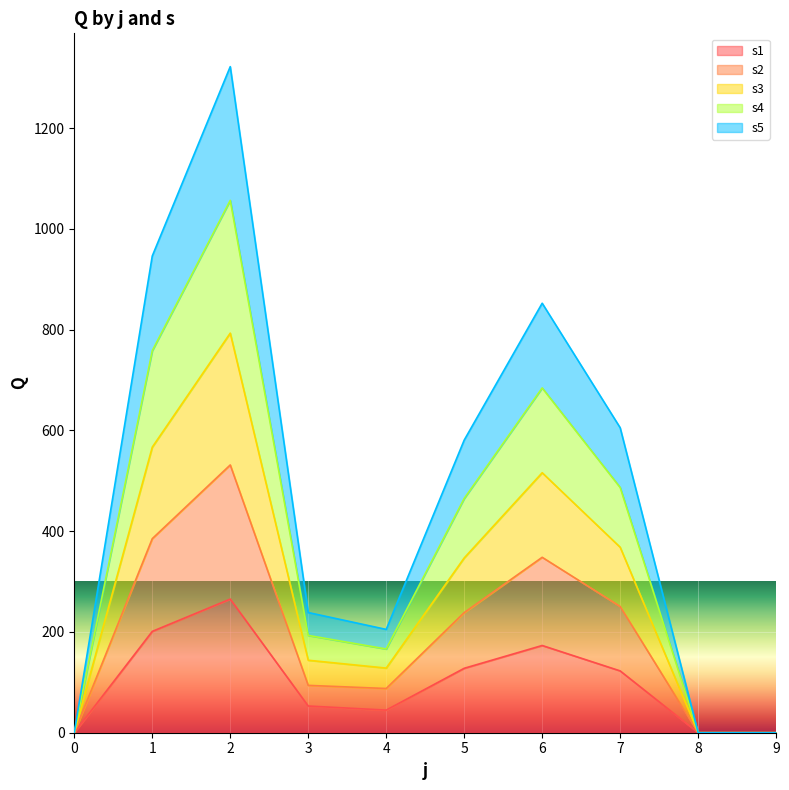

Which category has the highest value across all series?

2